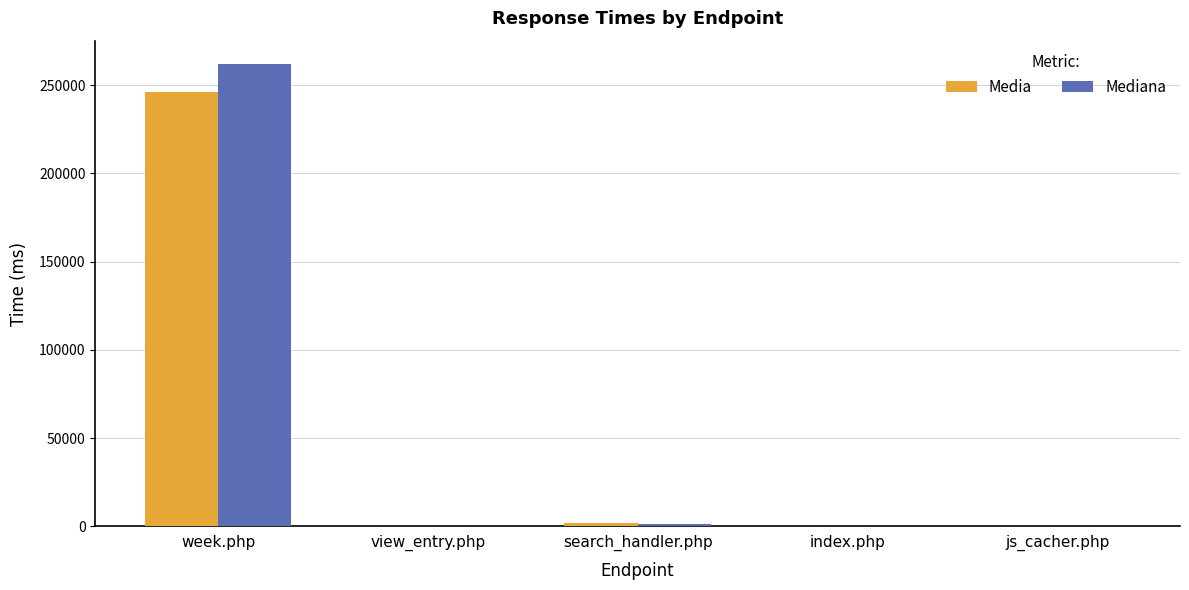

What is the maximum value shown in the chart?

262029